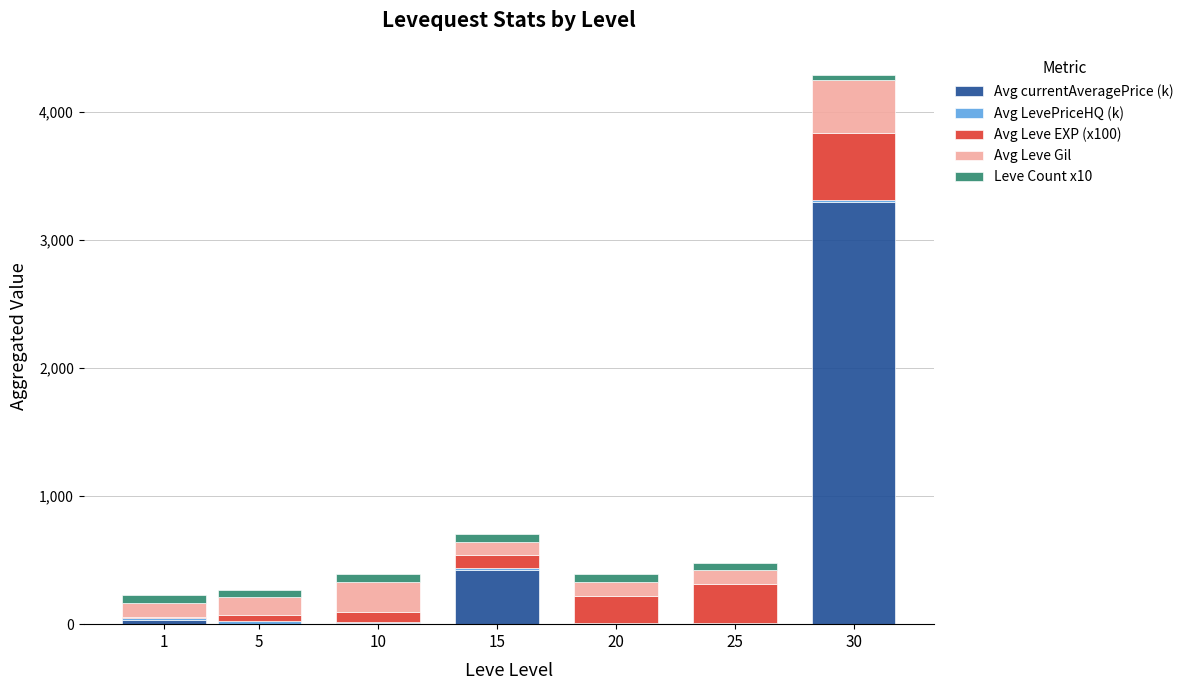

At which category is the sum across all series the highest?

30